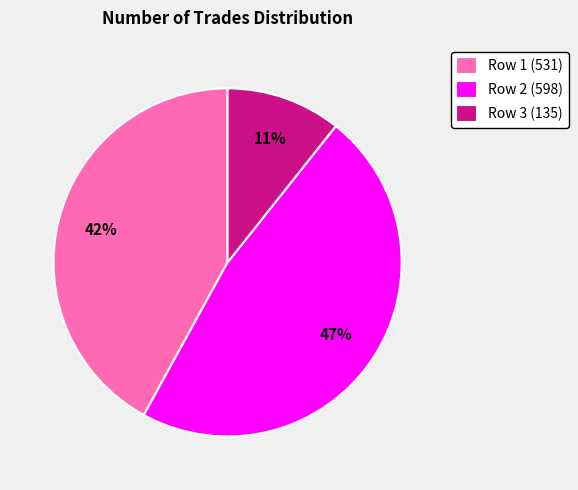

To the nearest percent, what portion does Row 1 (531) represent?

42%